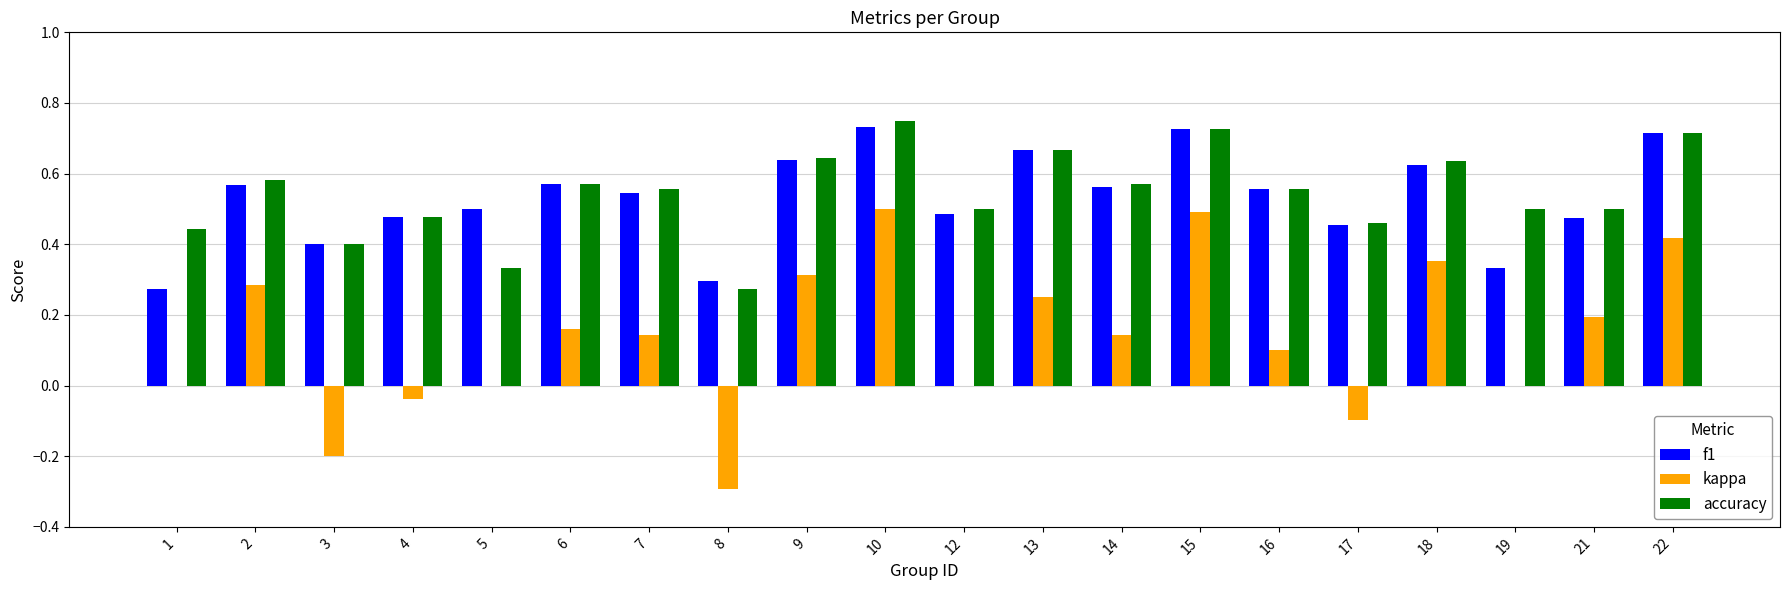

Which category has the highest value across all series?

10